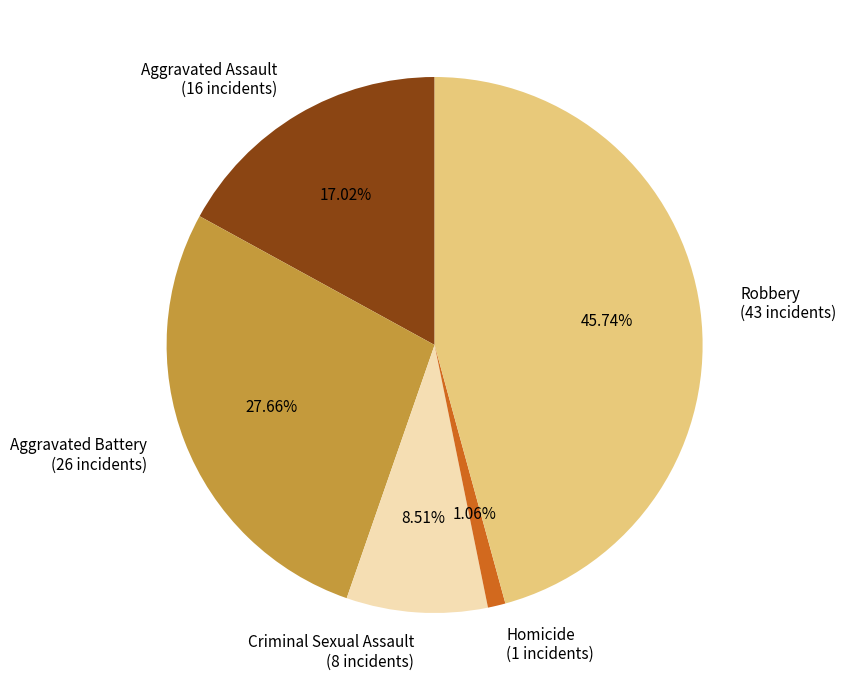

Is the sum of Criminal Sexual Assault and Robbery greater than half?

Yes